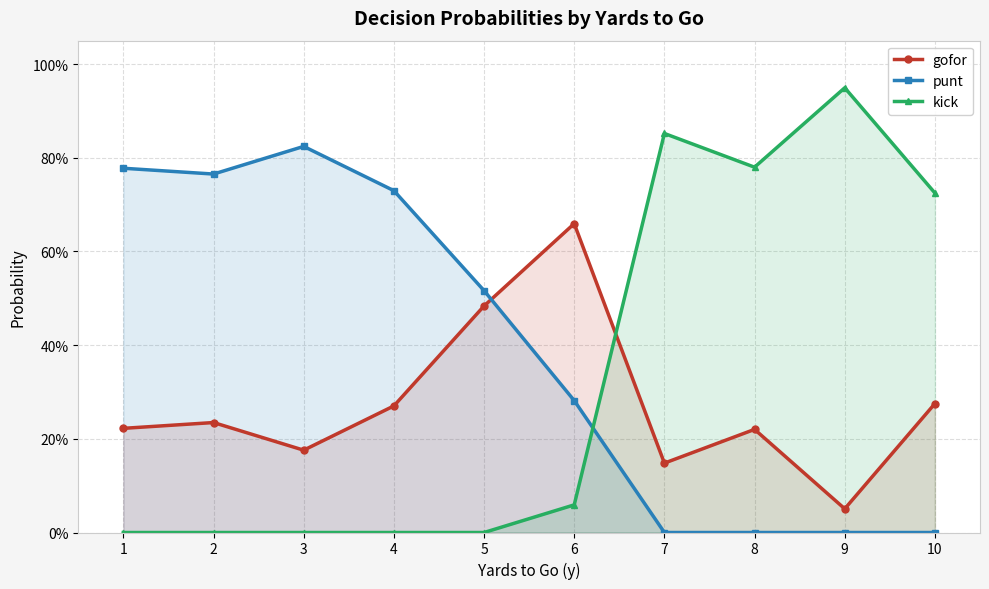

How many lines are shown in the chart?

3